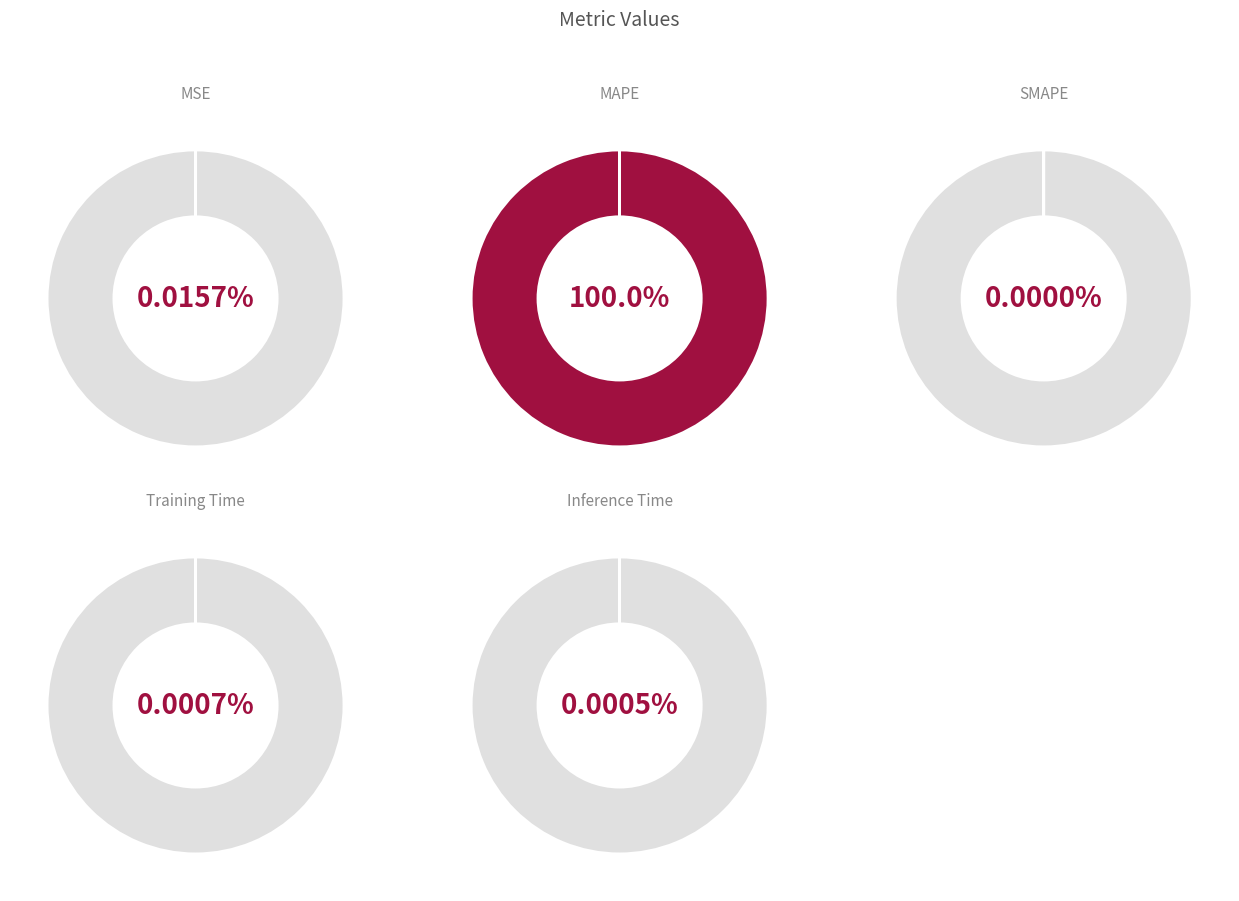

Rank the categories by value from highest to lowest.

MAPE, MSE, Training Time, Inference Time, SMAPE